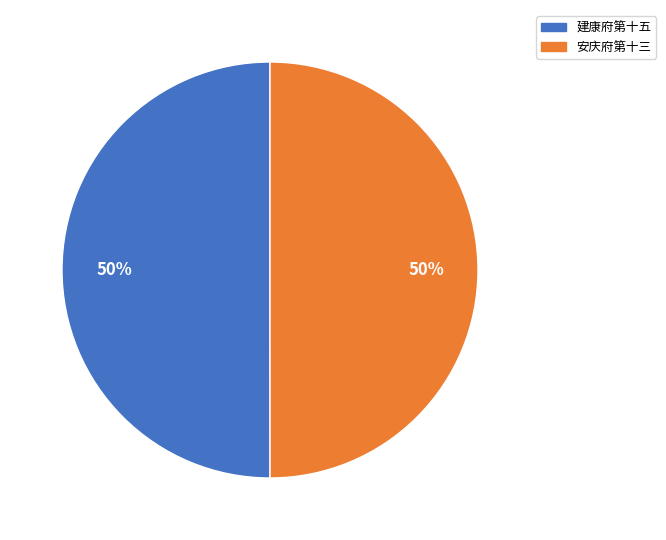

The 安庆府第十三 slice represents 62% of the pie. True or false?

False